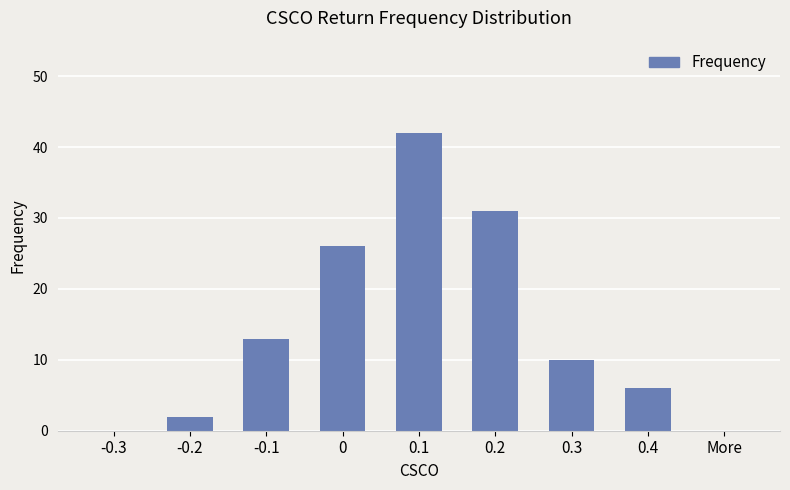

How many distinct data groups are displayed?

1